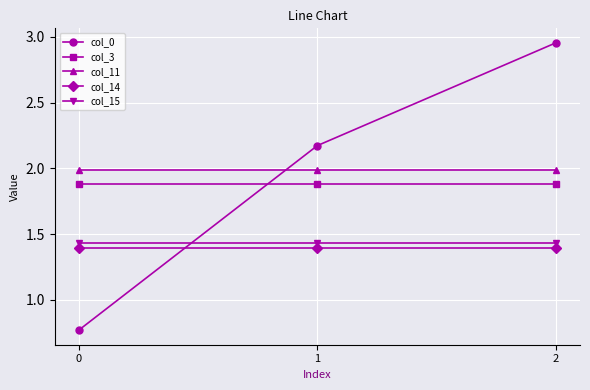

Which series has the largest total across all categories?

col_11